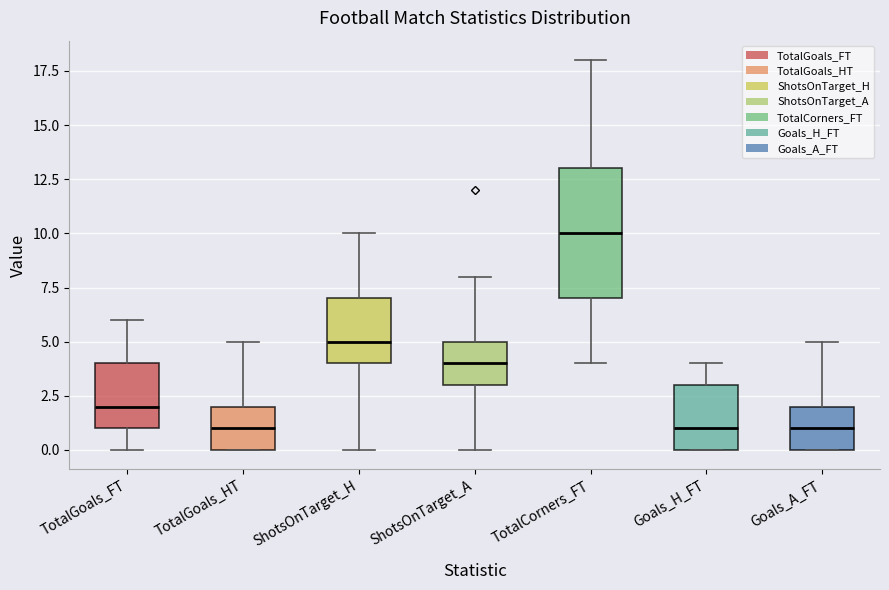

Reading left to right, transcribe this box plot: for each box, give where its median line is, the range the box spans, and where its two whiskers end, as read against the y-axis. The values are not printed on the chart, so give them approximately, as read against the axis.

TotalGoals_FT: median 2, box 1 to 4, whiskers 0 to 6
TotalGoals_HT: median 1, box 0 to 2, whiskers 0 to 5
ShotsOnTarget_H: median 5, box 4 to 7, whiskers 0 to 10
ShotsOnTarget_A: median 4, box 3 to 5, whiskers 0 to 8
TotalCorners_FT: median 10, box 7 to 13, whiskers 4 to 18
Goals_H_FT: median 1, box 0 to 3, whiskers 0 to 4
Goals_A_FT: median 1, box 0 to 2, whiskers 0 to 5